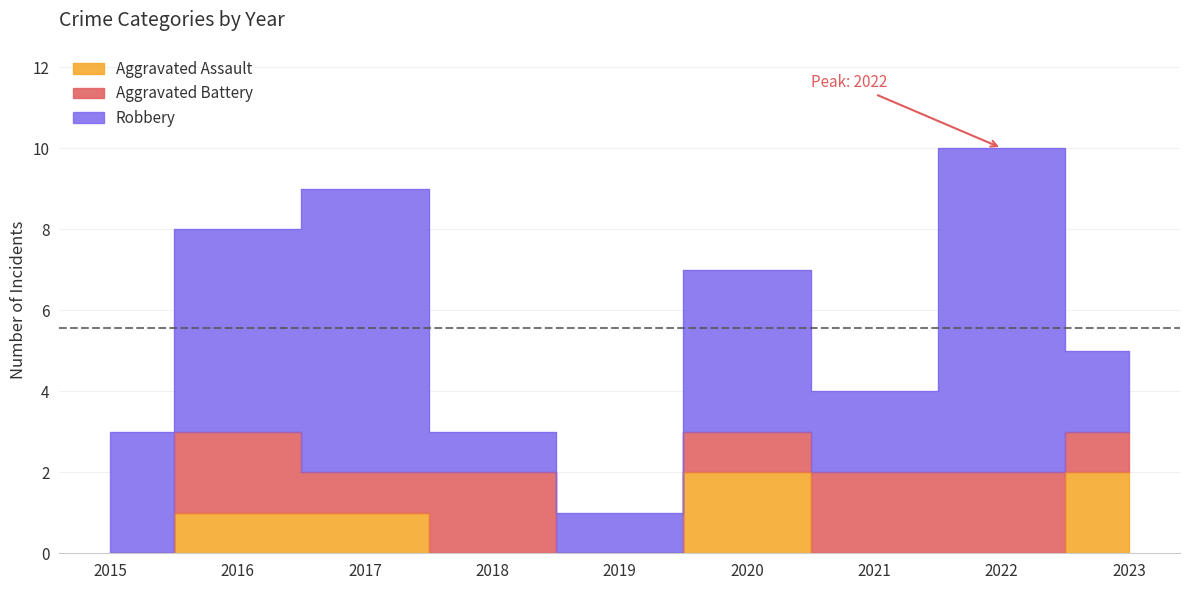

Is the value of Aggravated Battery at 2019 greater than the value of Robbery at 2020?

No